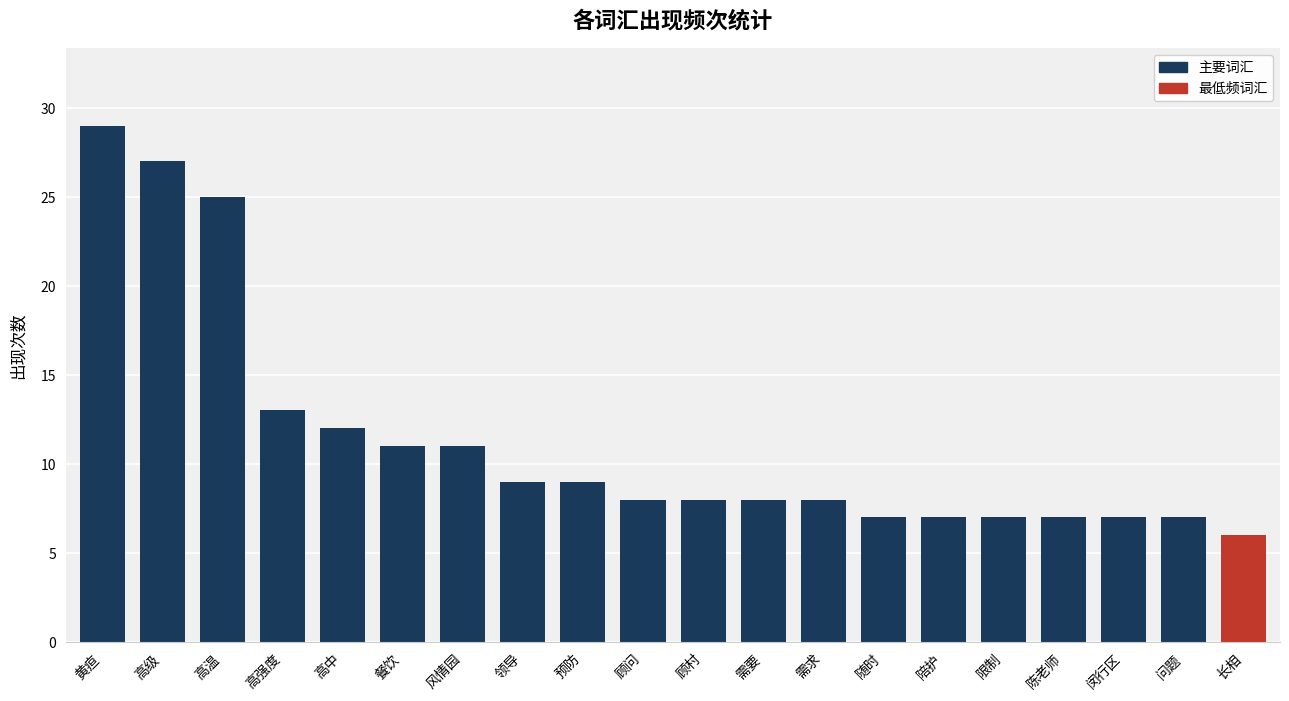

What is the average value?

11